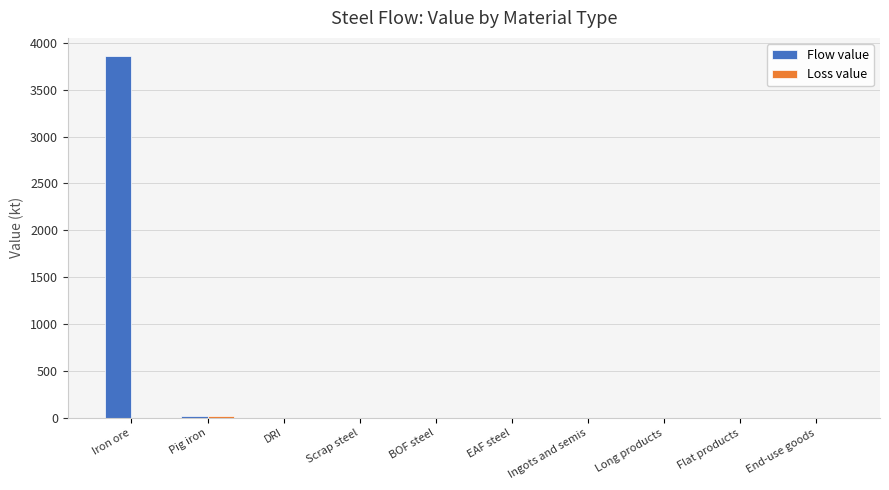

True or false: Flow value has a value of 0.0 at Flat products.

True